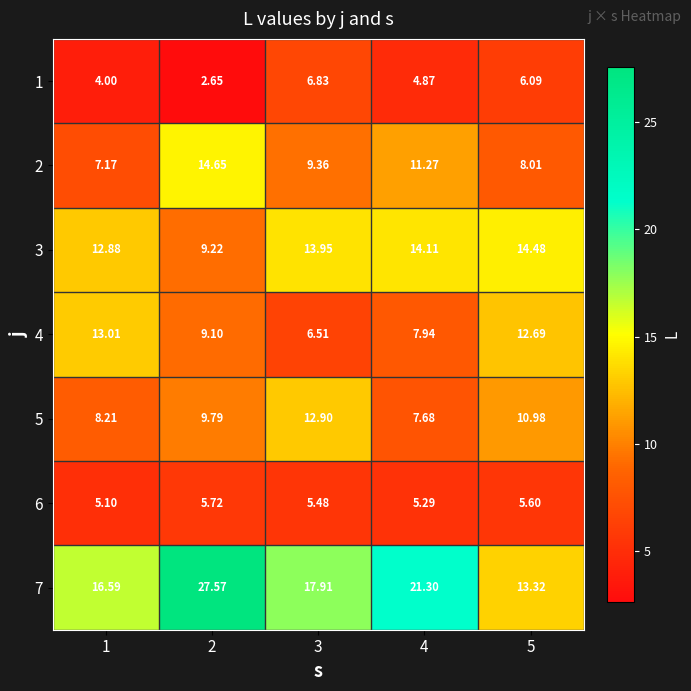

How many data points does each series have?

5